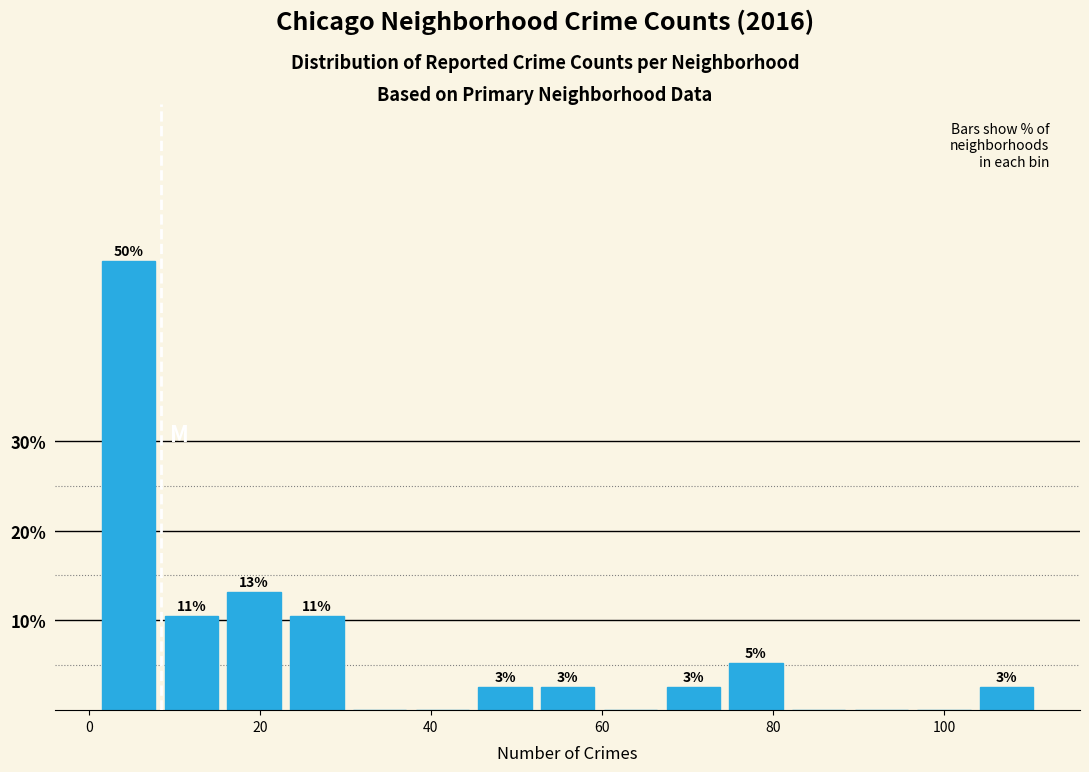

Around what value on the x-axis is the tallest bar? Give the approximate position of its centre, as read against the axis.

4